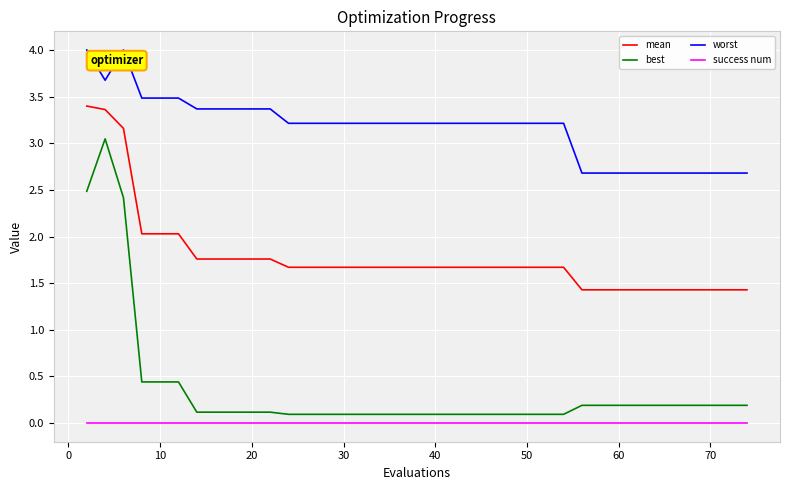

Which series has the largest total across all categories?

worst